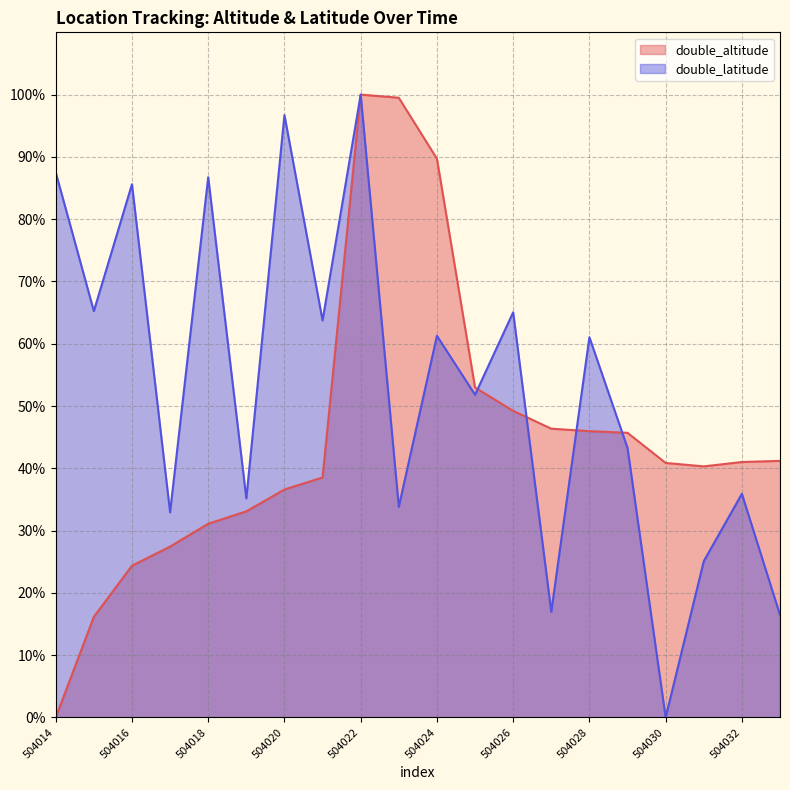

How many categories are shown in the chart?

20